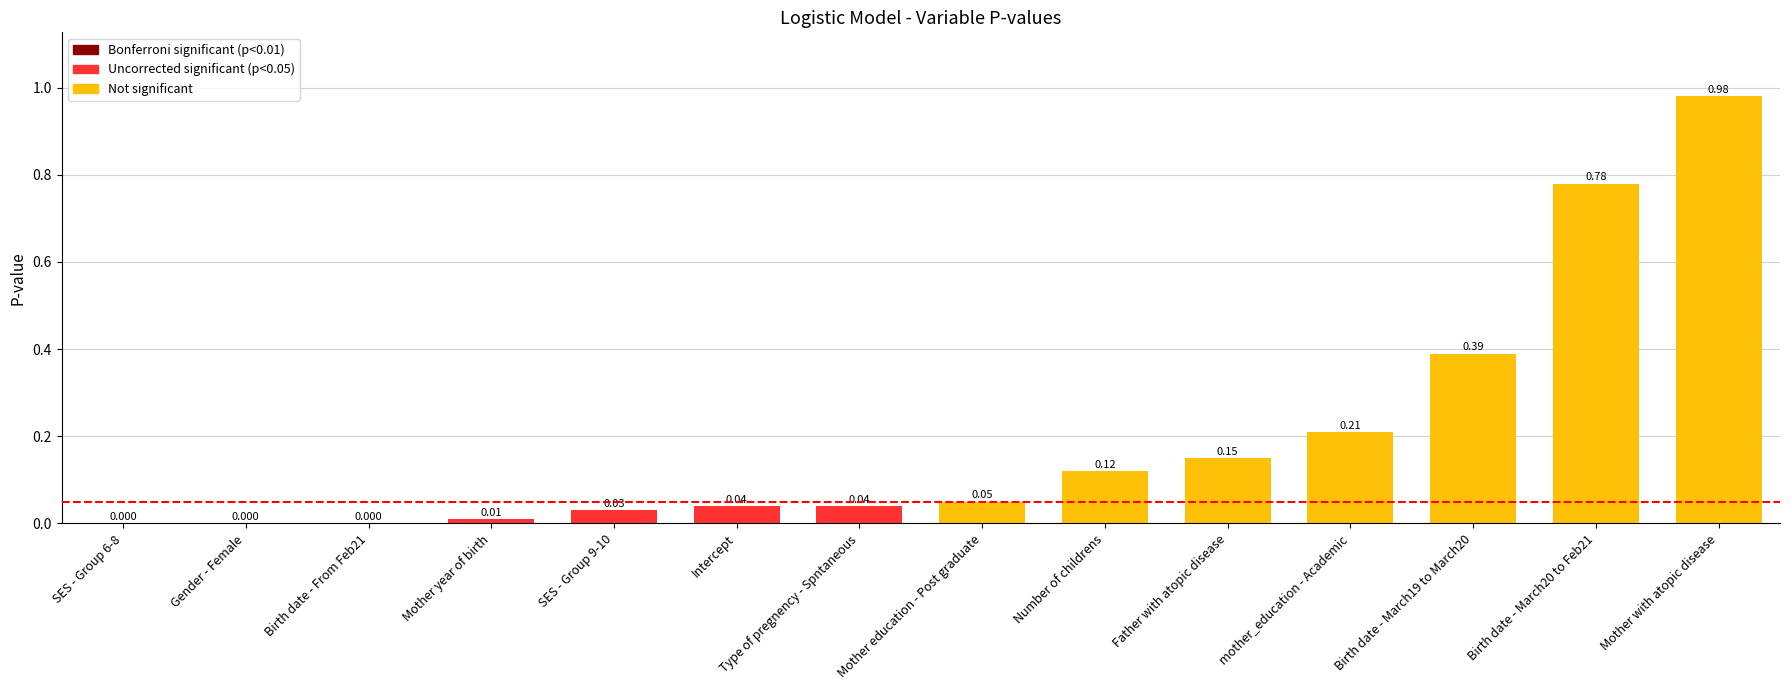

What is the sum of all values?

2.8